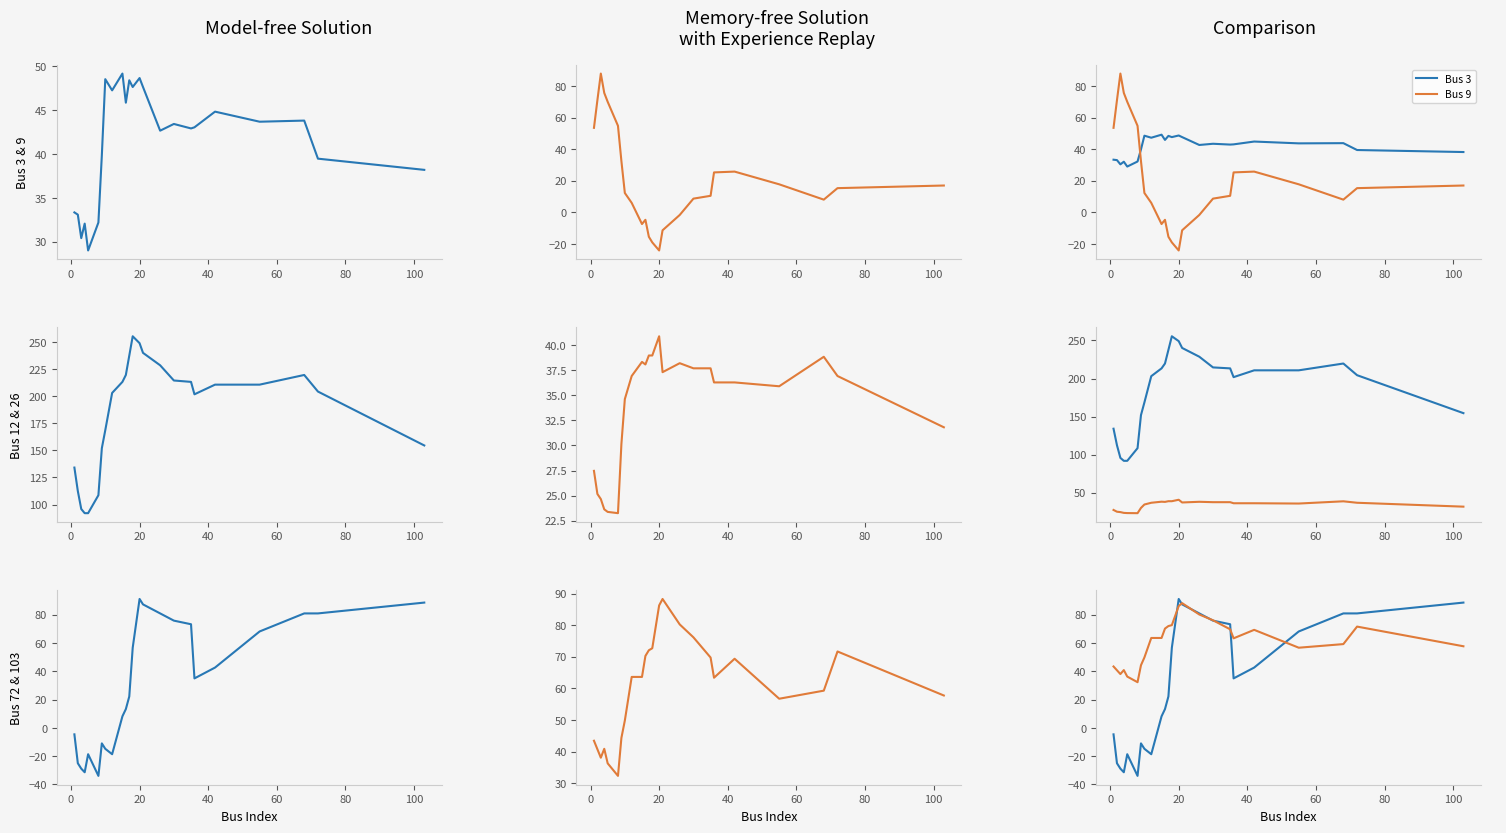

How many data points in Bus 12 are less than 210?

12